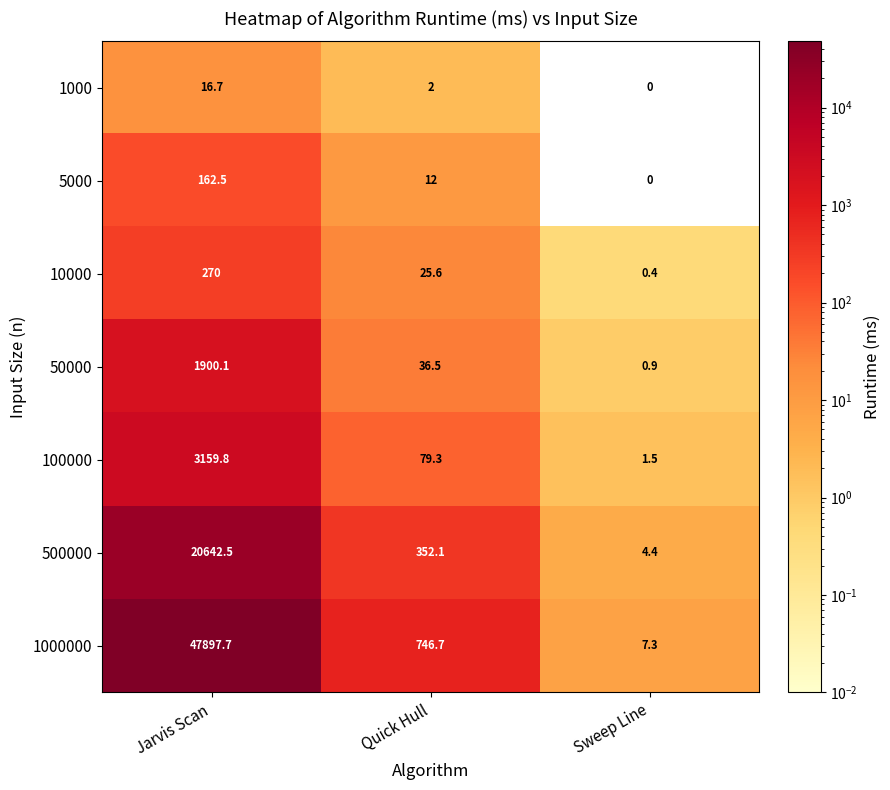

Which series has the largest total across all categories?

1000000